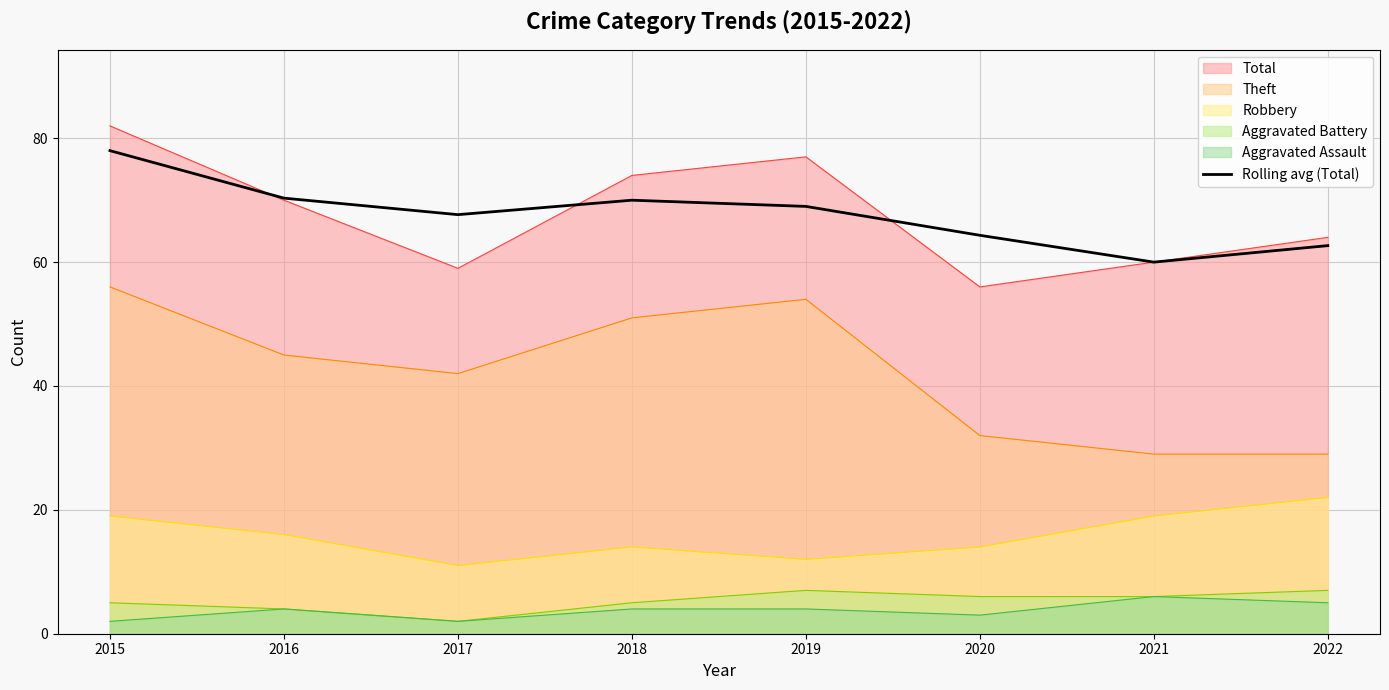

What value does the Rolling avg (Total) series have at 2016?

70.3